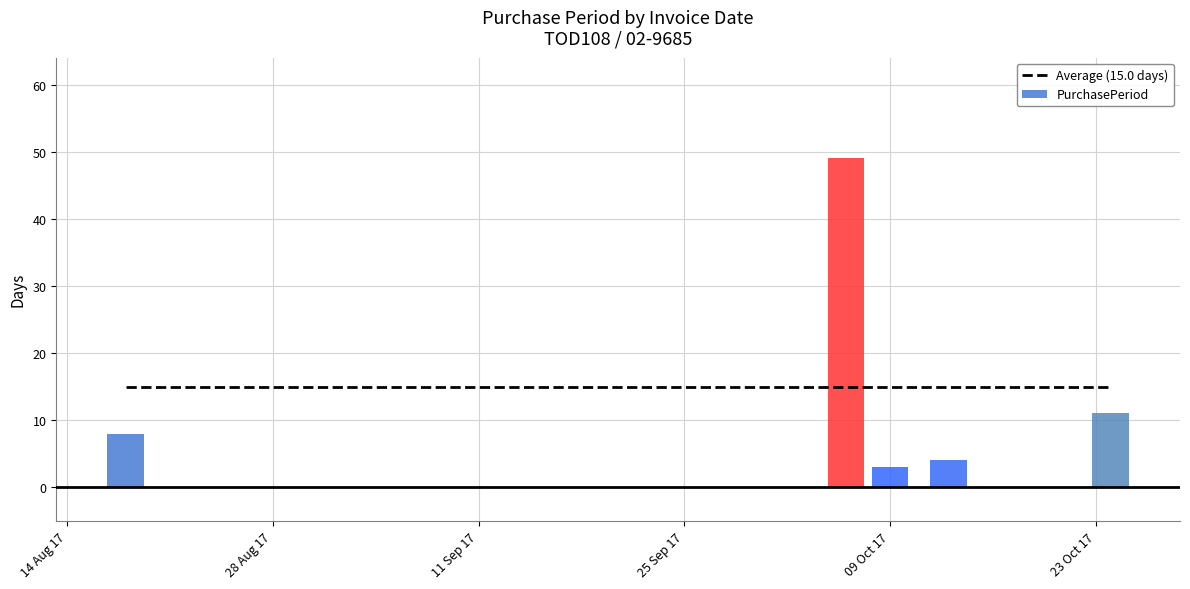

True or false: the data shows 2 at 2017-10-13.

False